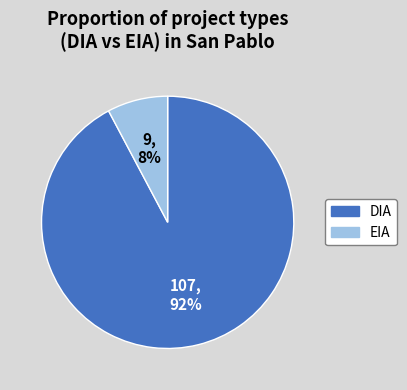

Which has a higher value, EIA or DIA?

DIA